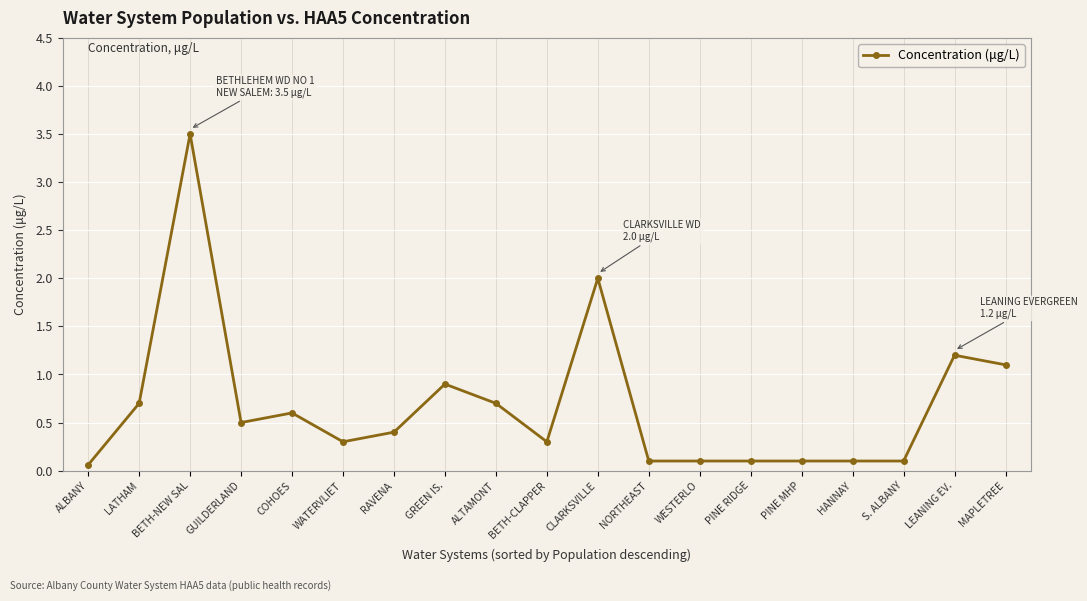

What is the maximum value shown in the chart?

3.5